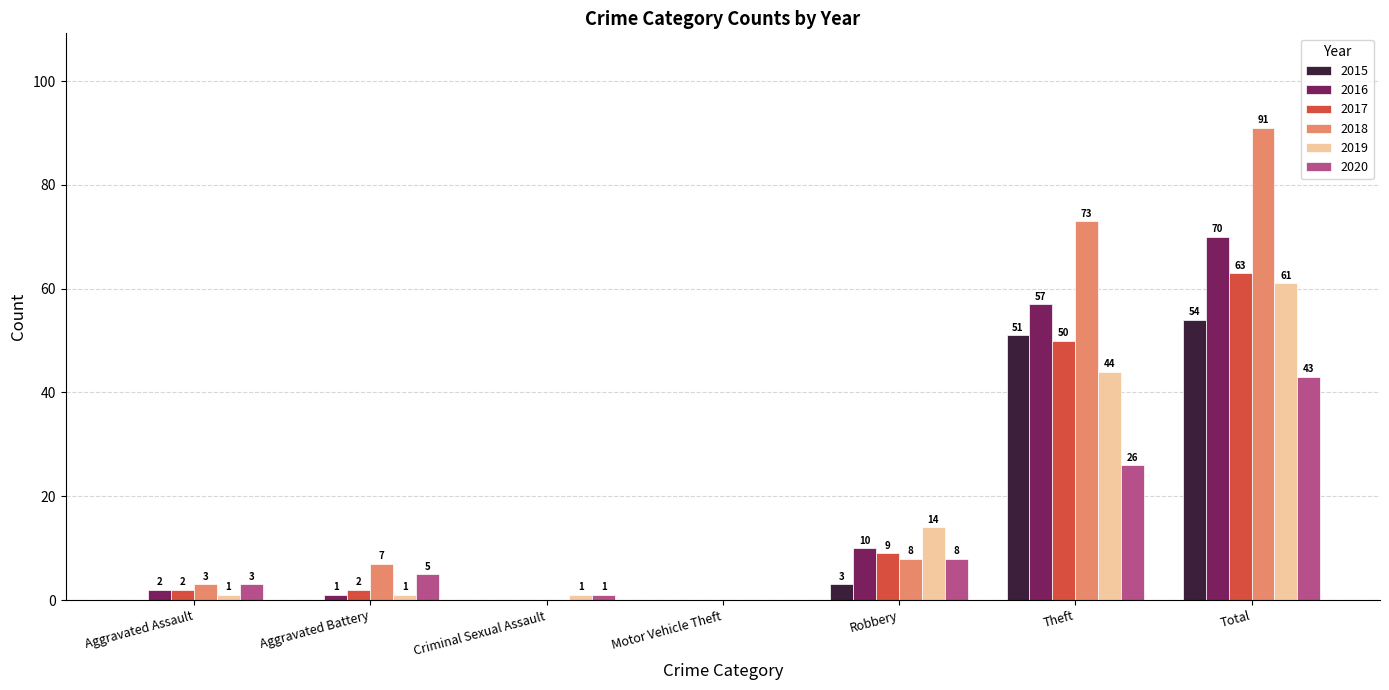

What is the greatest value displayed?

91